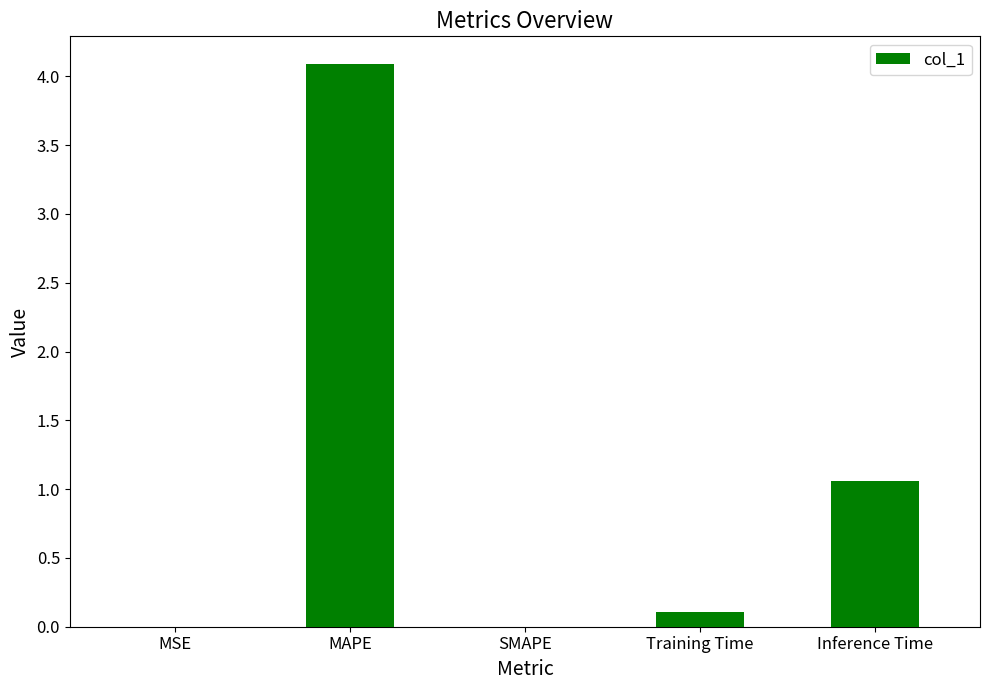

Between MAPE and Inference Time, which is larger?

MAPE